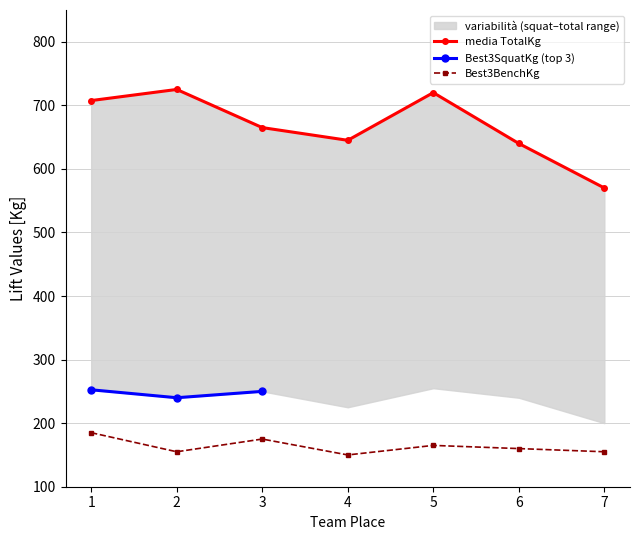

At which category does Best3BenchKg reach its first local peak?

3